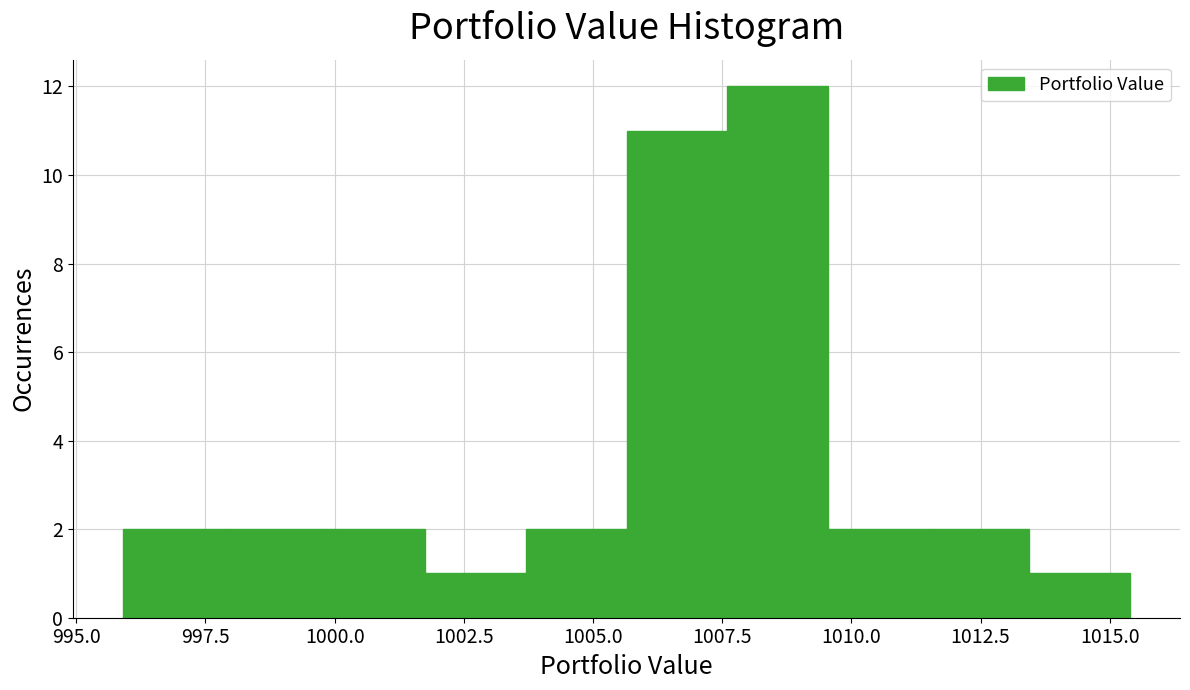

Around what value on the x-axis is the tallest bar? Give the approximate position of its centre, as read against the axis.

1008.5